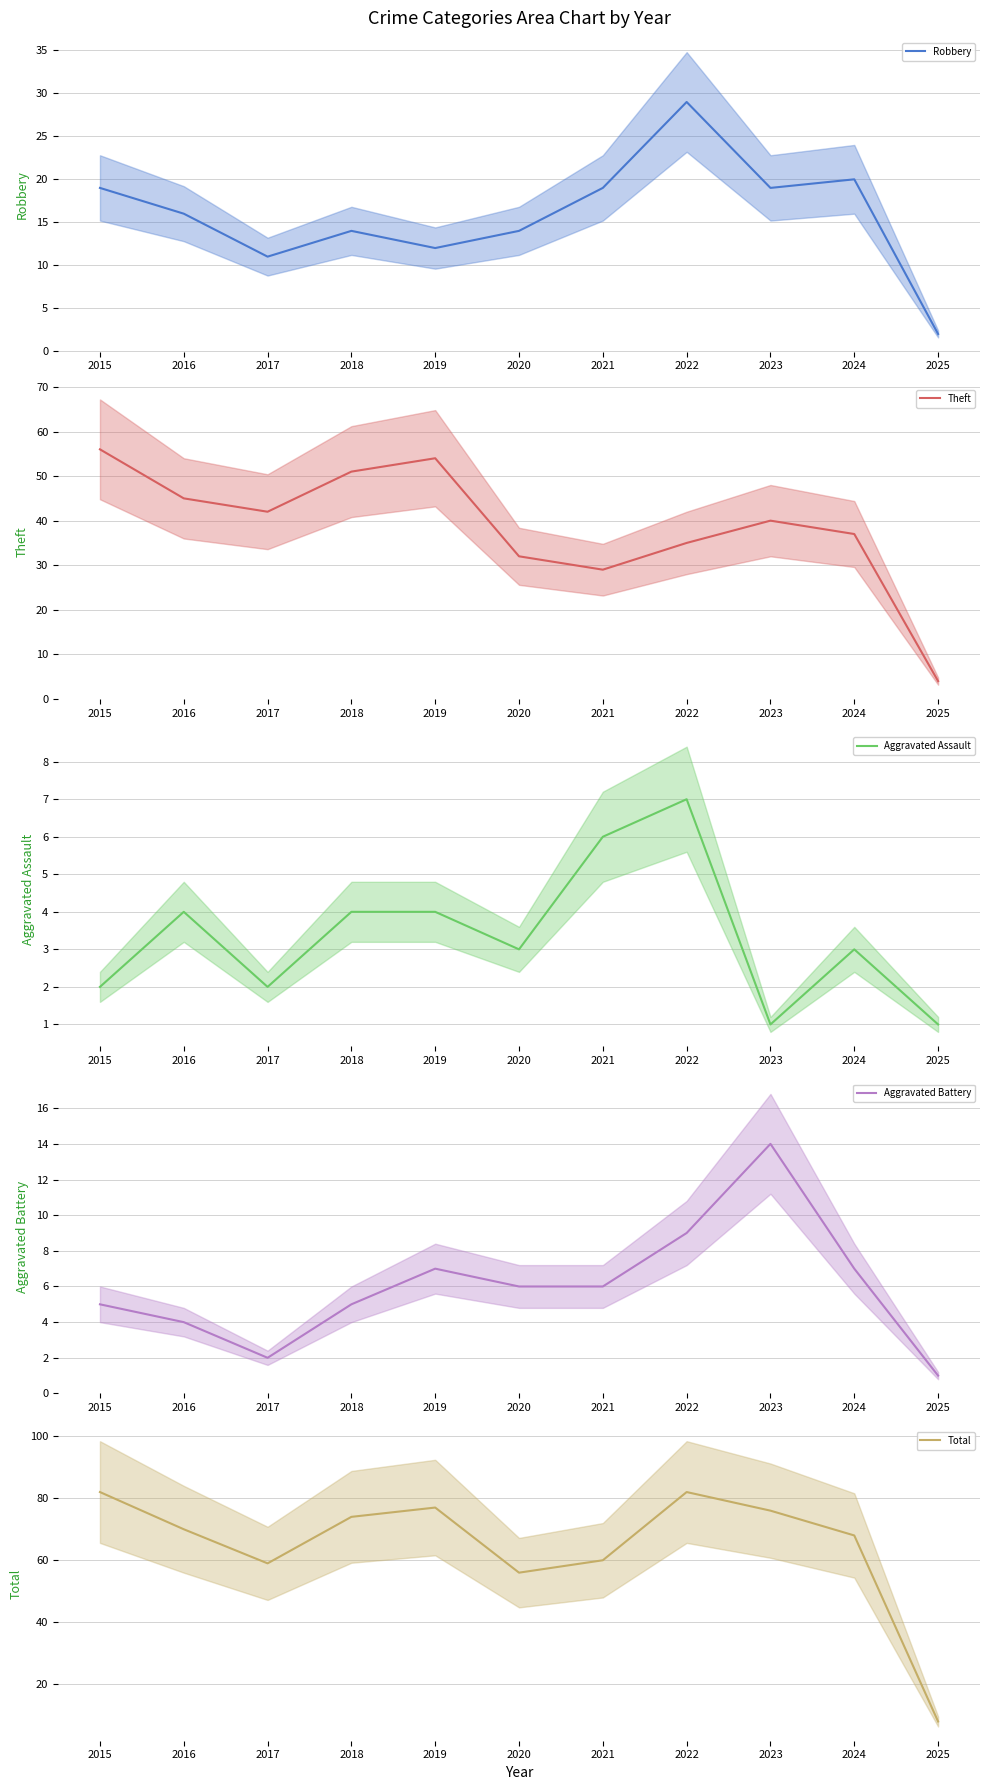

What is the total value across all series at 2018?

148